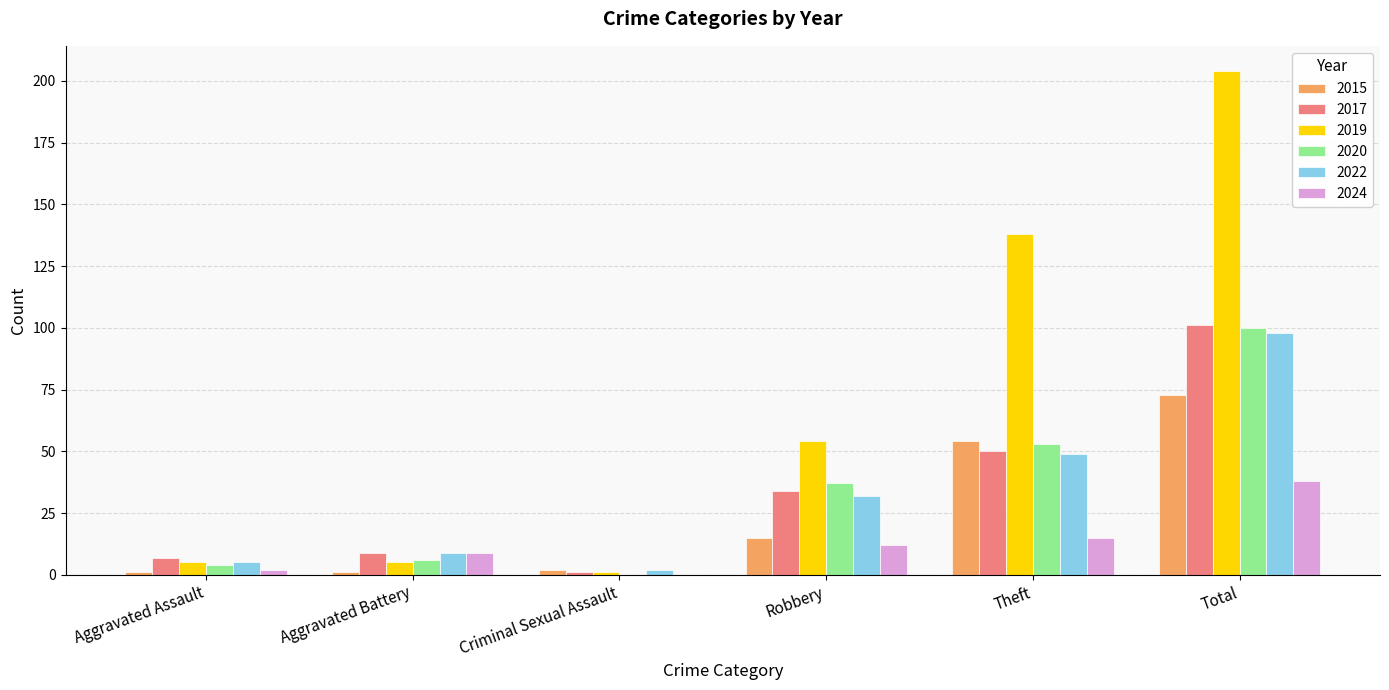

The 2024 series shows 15 at Theft. True or false?

True